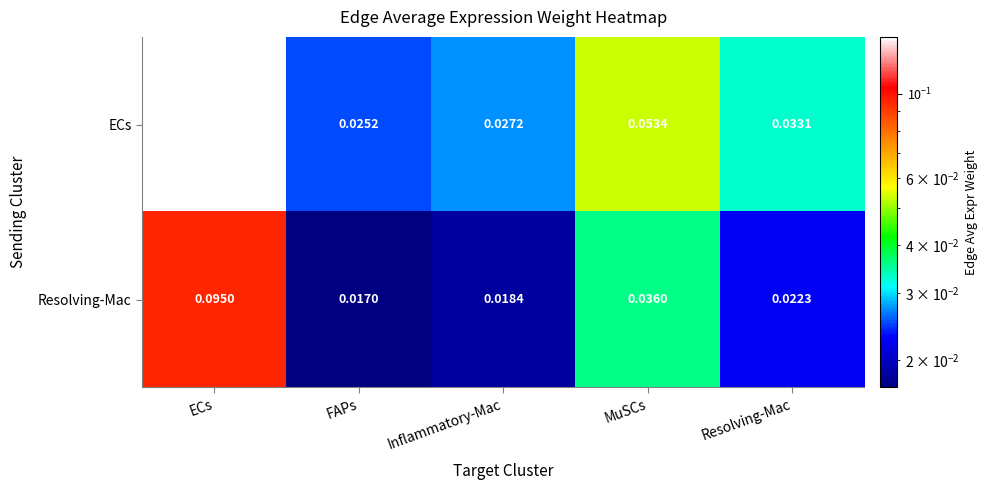

At ECs, list the series in order from largest to smallest.

ECs, Resolving-Mac